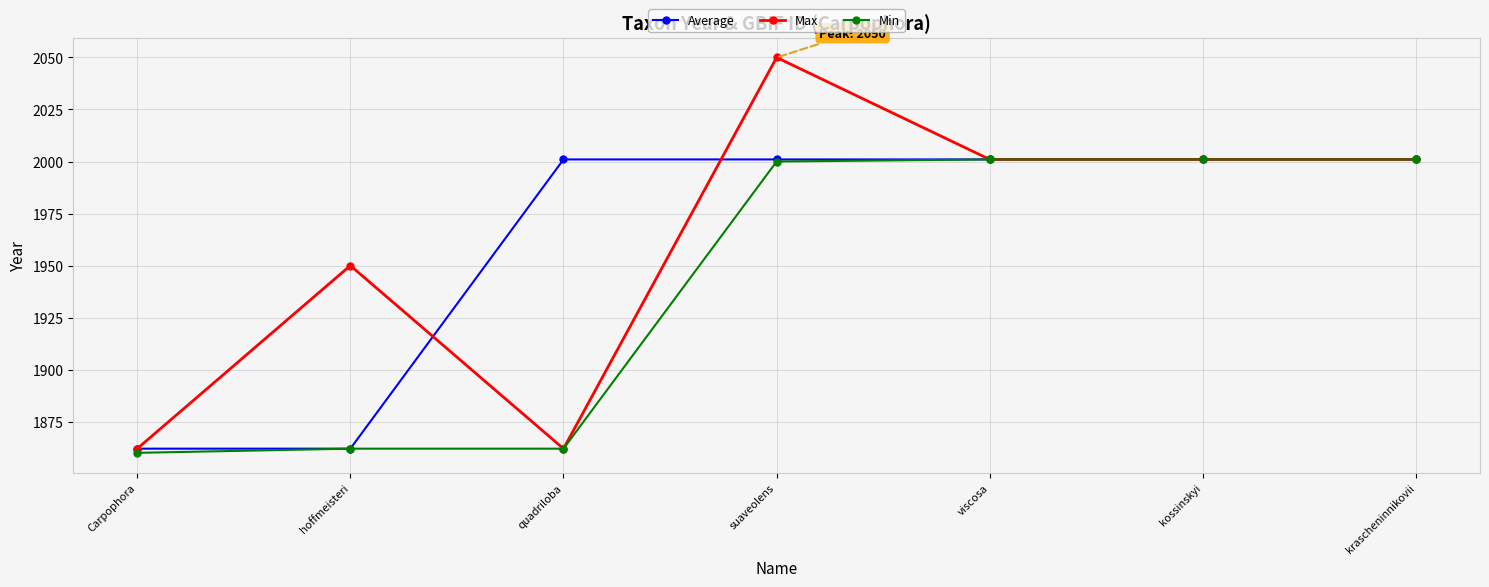

How many series are shown in this chart?

3